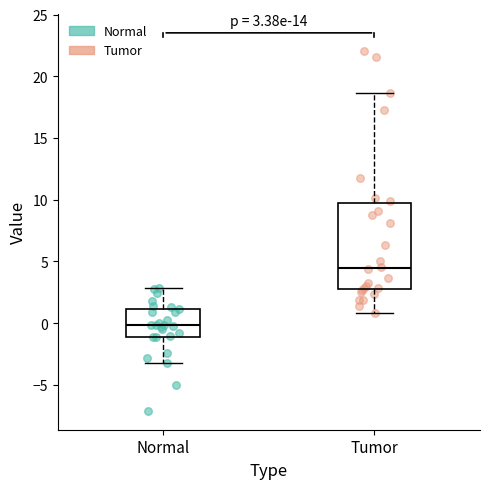

Which box is the tallest, from its lower edge to its upper edge?

Tumor